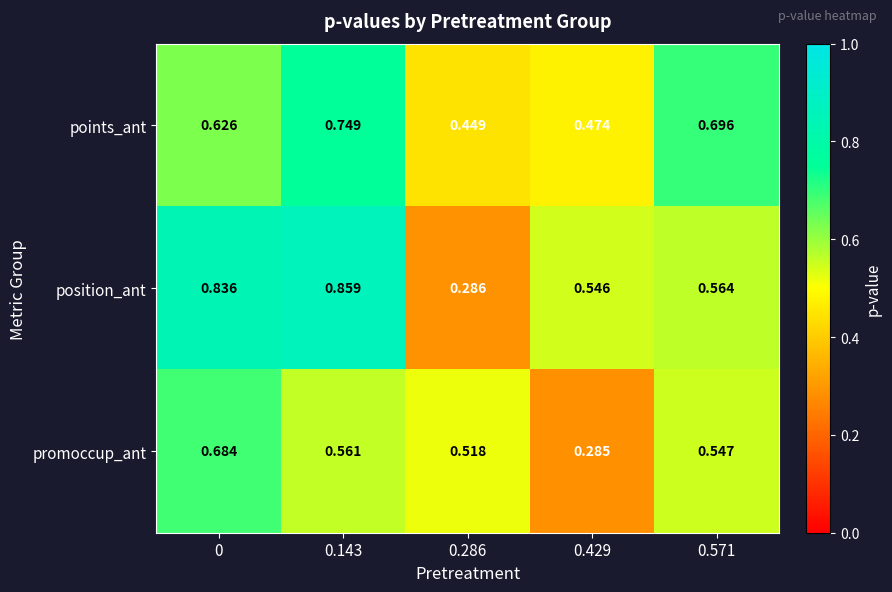

Which series has the largest total across all categories?

position_ant